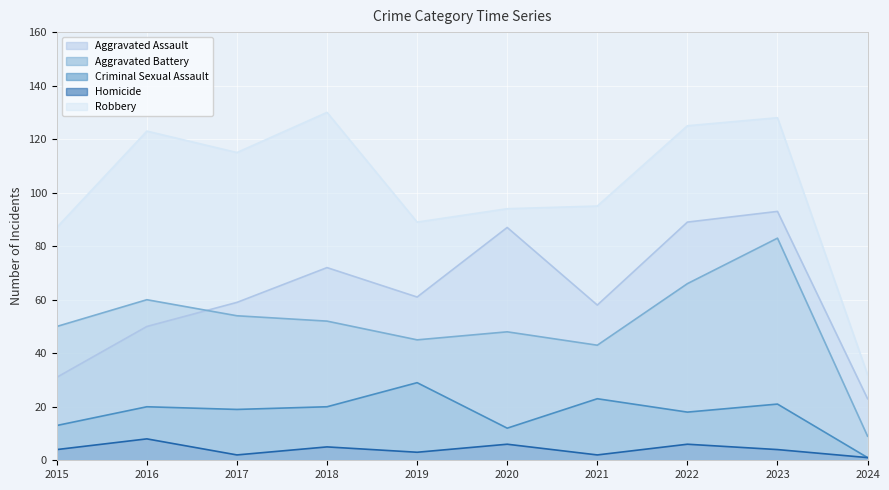

True or false: Aggravated Assault and Criminal Sexual Assault cross at least once.

False